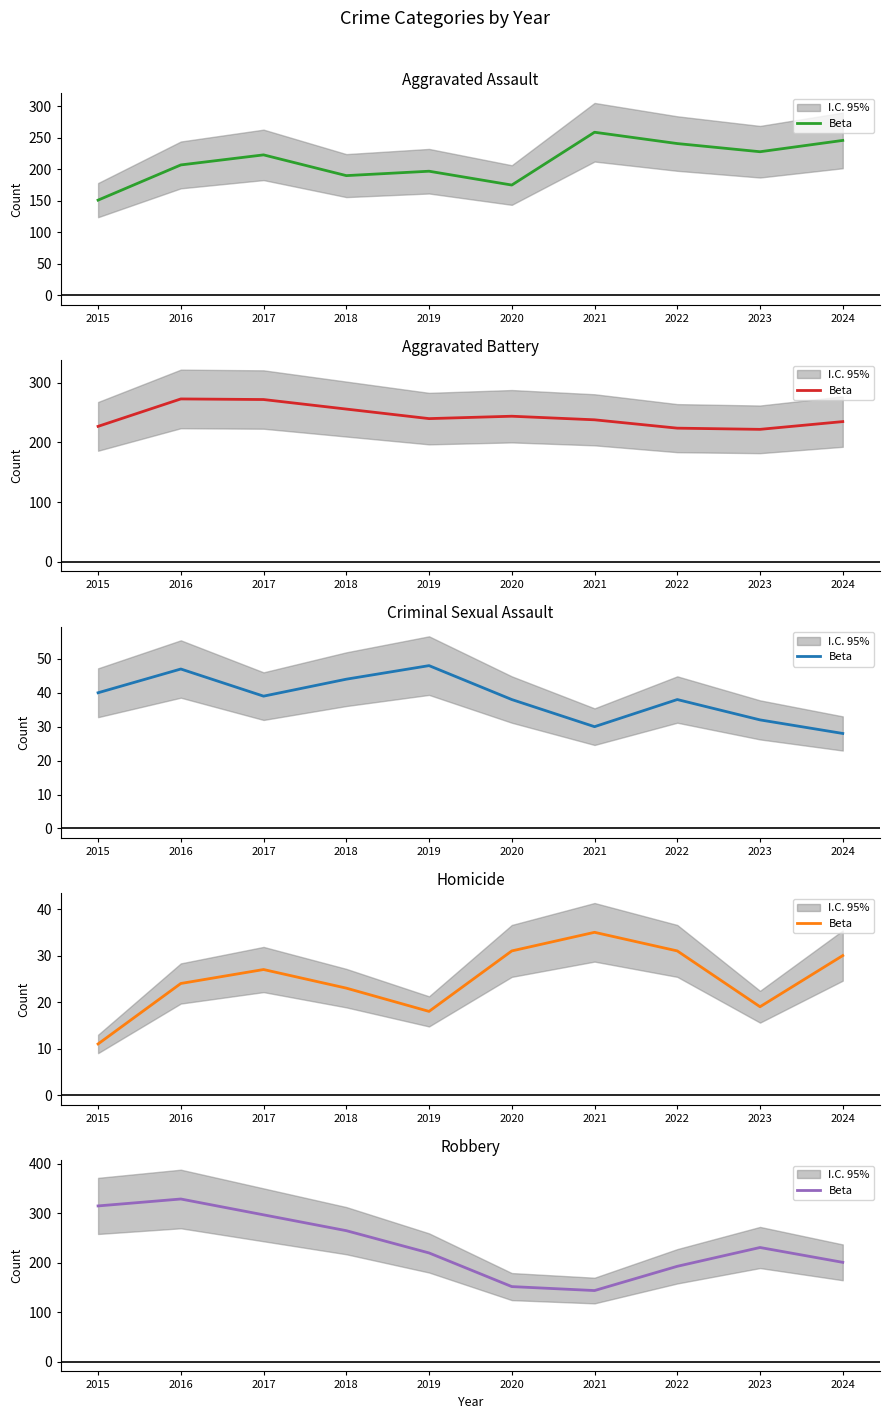

How many data points are less than 231?

5